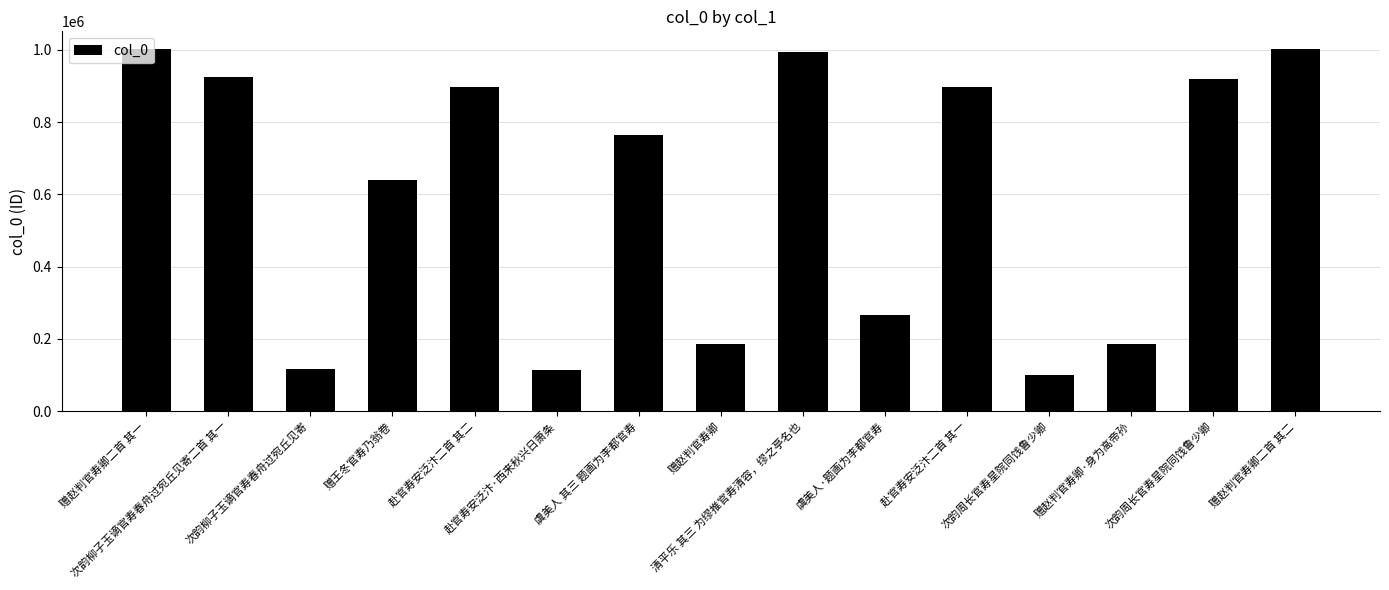

What is the difference between the maximum and minimum values?

900129